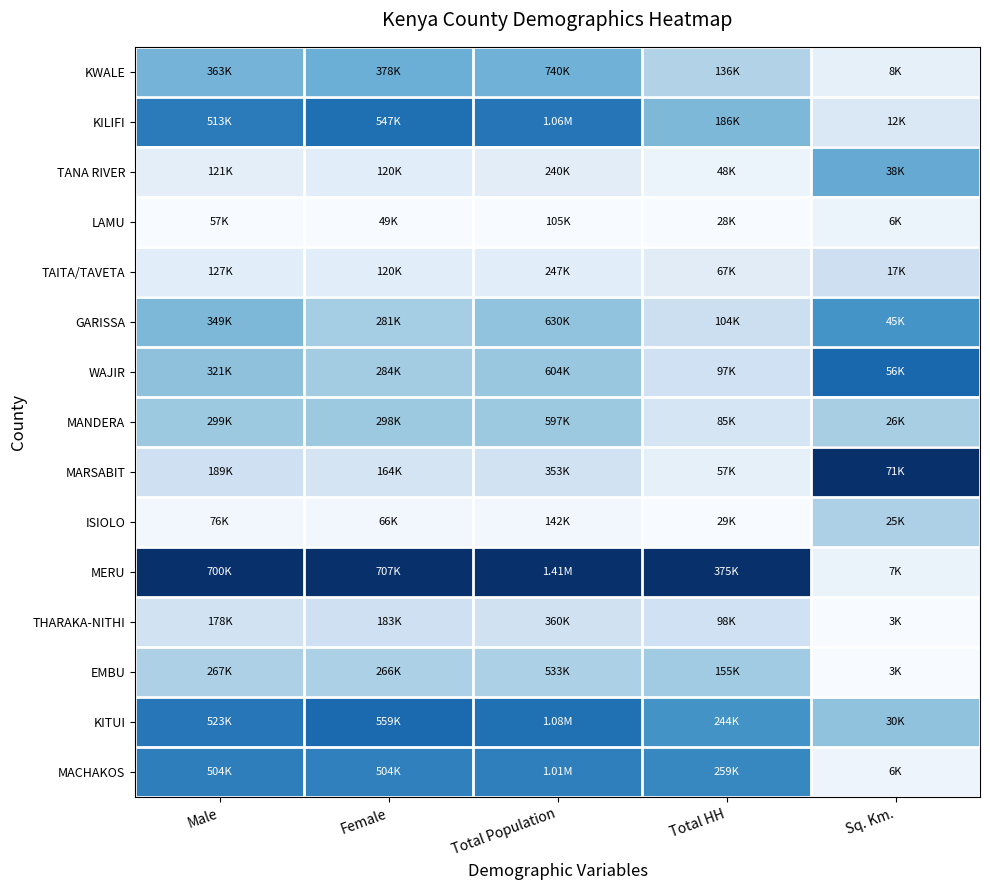

Rank the series at Sq. Km. from lowest to highest value.

THARAKA-NITHI, EMBU, MACHAKOS, LAMU, MERU, KWALE, KILIFI, TAITA/TAVETA, ISIOLO, MANDERA, KITUI, TANA RIVER, GARISSA, WAJIR, MARSABIT